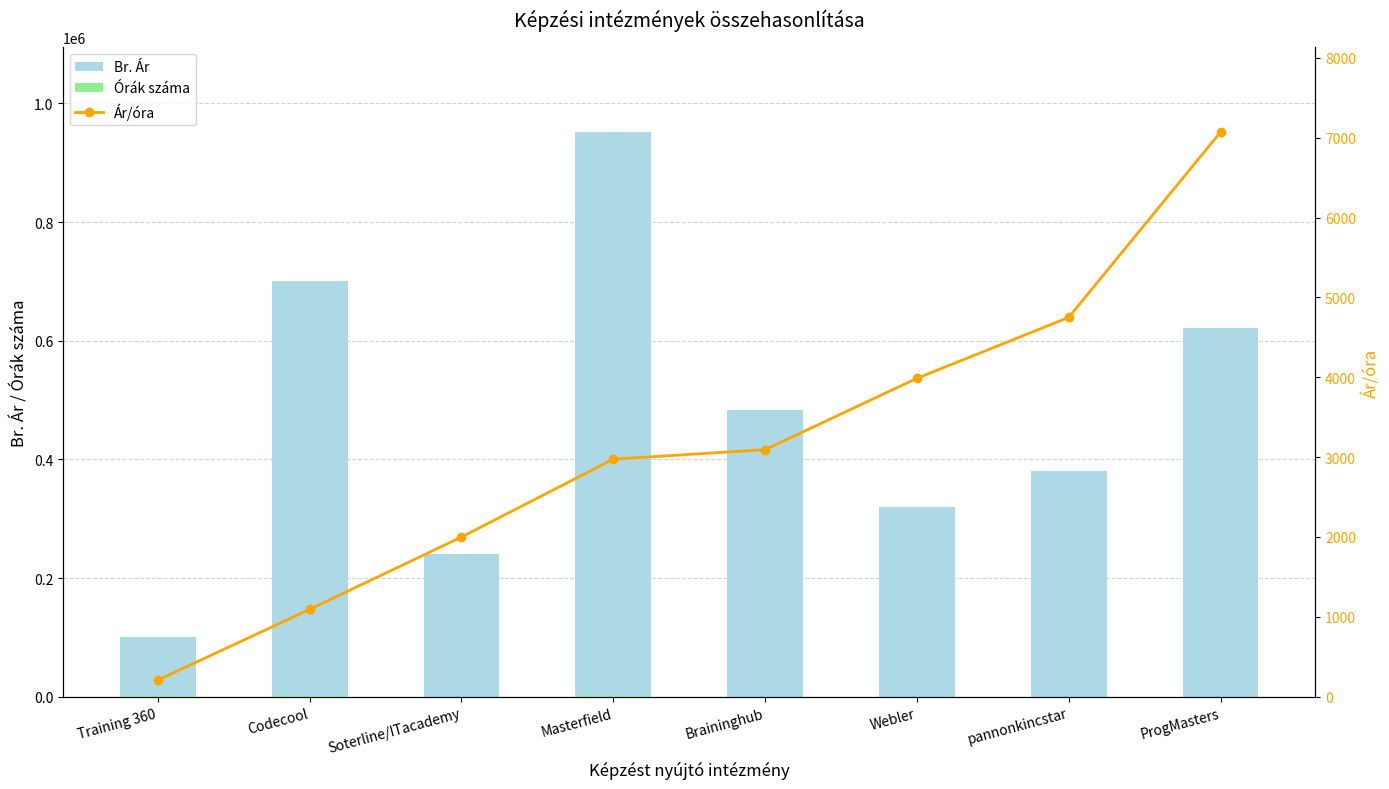

What is the sum of the Ár/óra values at Webler and Training 360?

4195.8